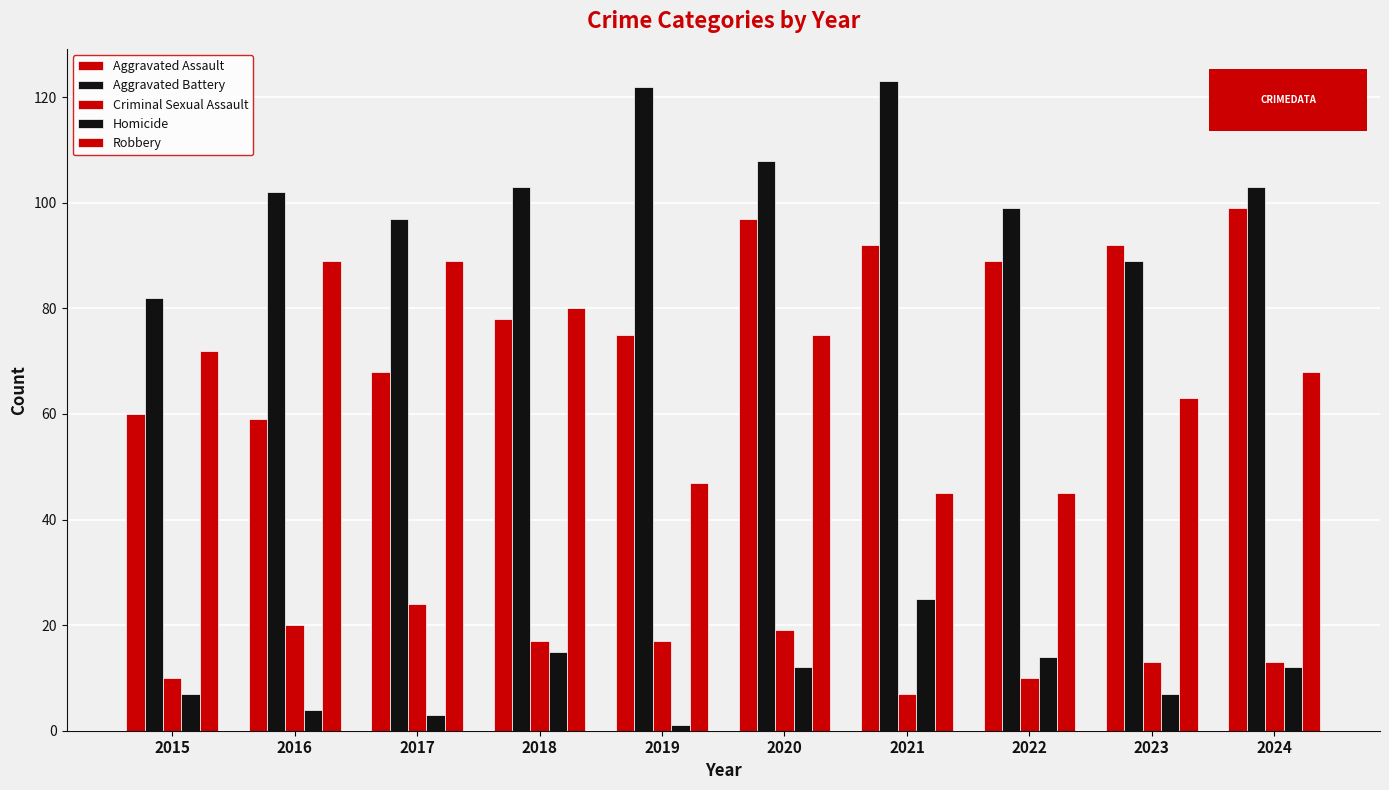

Reading right to left, list all the values displayed in this chart.

Aggravated Assault: 2024=99	2023=92	2022=89	2021=92	2020=97	2019=75	2018=78	2017=68	2016=59	2015=60
Aggravated Battery: 2024=103	2023=89	2022=99	2021=123	2020=108	2019=122	2018=103	2017=97	2016=102	2015=82
Criminal Sexual Assault: 2024=13	2023=13	2022=10	2021=7	2020=19	2019=17	2018=17	2017=24	2016=20	2015=10
Homicide: 2024=12	2023=7	2022=14	2021=25	2020=12	2019=1	2018=15	2017=3	2016=4	2015=7
Robbery: 2024=68	2023=63	2022=45	2021=45	2020=75	2019=47	2018=80	2017=89	2016=89	2015=72